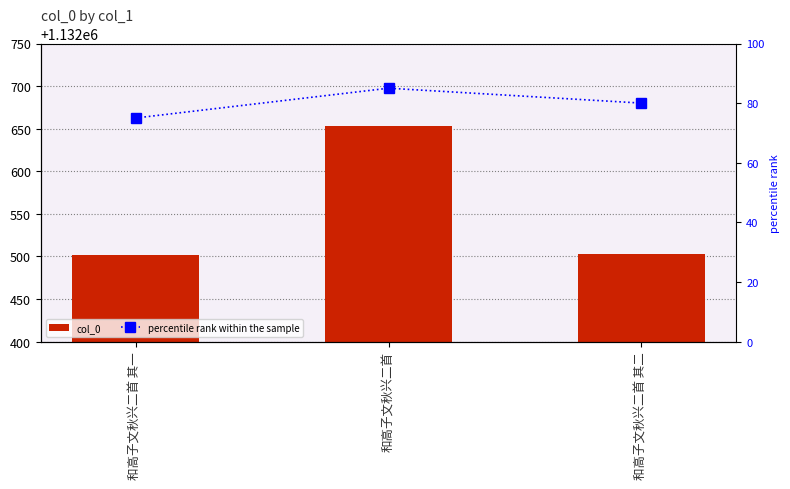

What is the approximate value of percentile rank within the sample at 和高子文秋兴二首 其二?

80